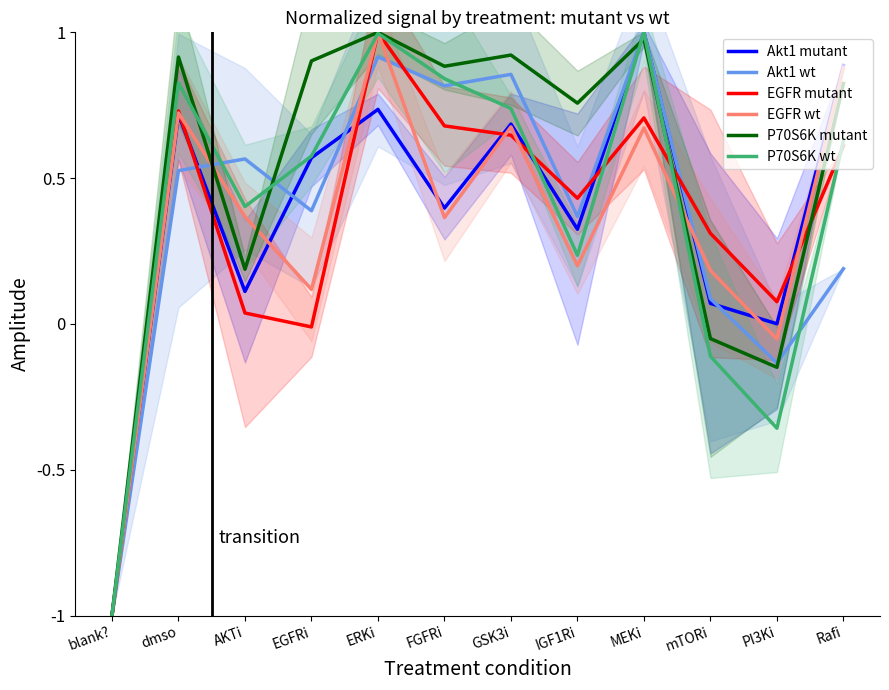

At which category does Akt1 wt reach its first local peak?

AKTi